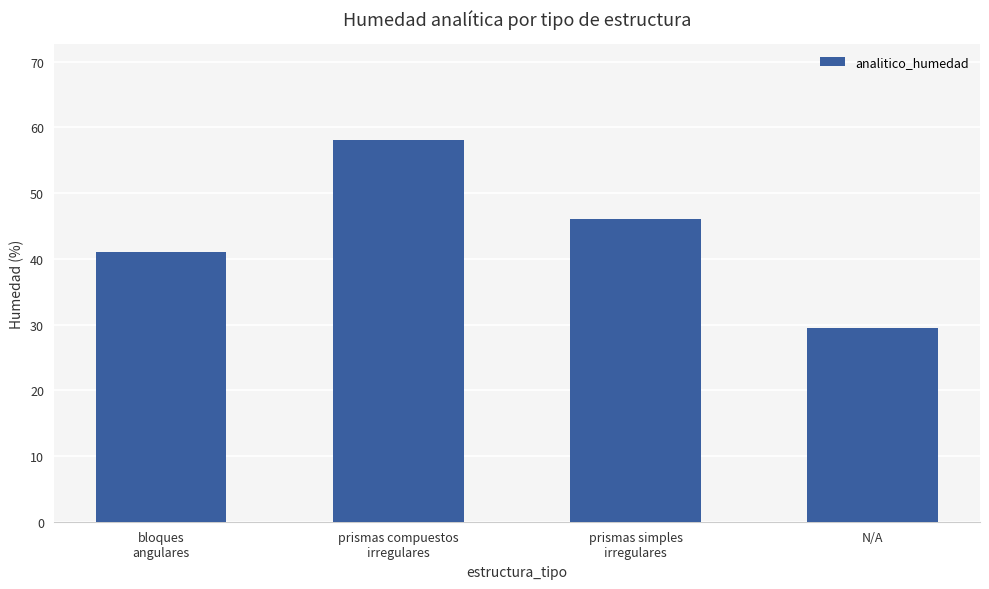

Rank the categories by value from lowest to highest.

N/A, bloques
angulares, prismas simples
irregulares, prismas compuestos
irregulares